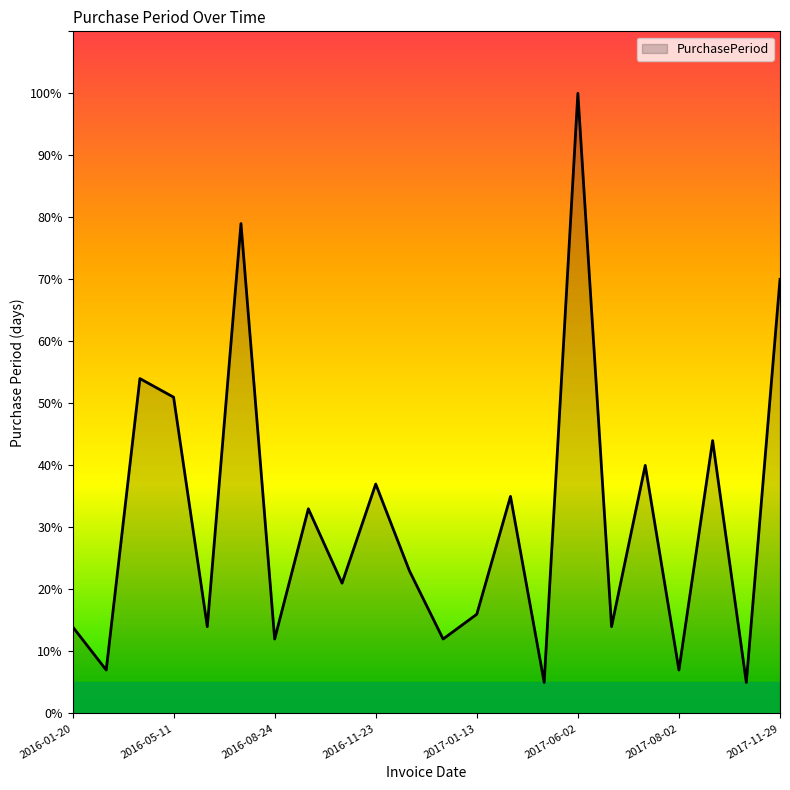

What is the difference between the maximum and minimum values?

95